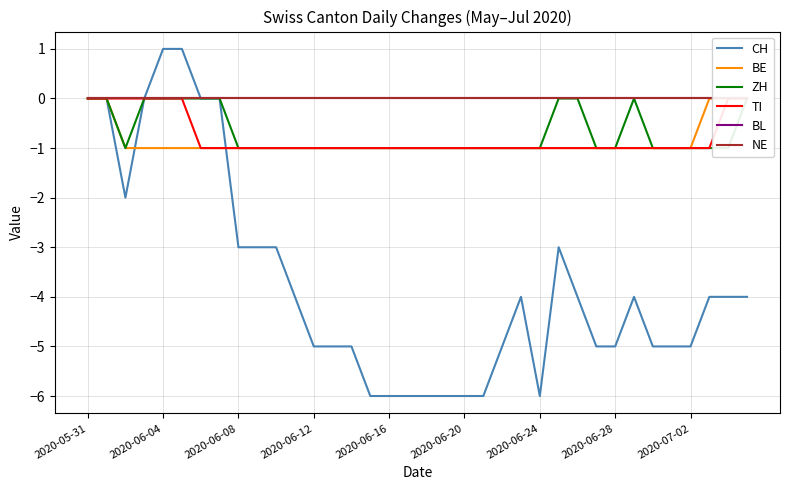

What is the lowest value of the CH series?

-6